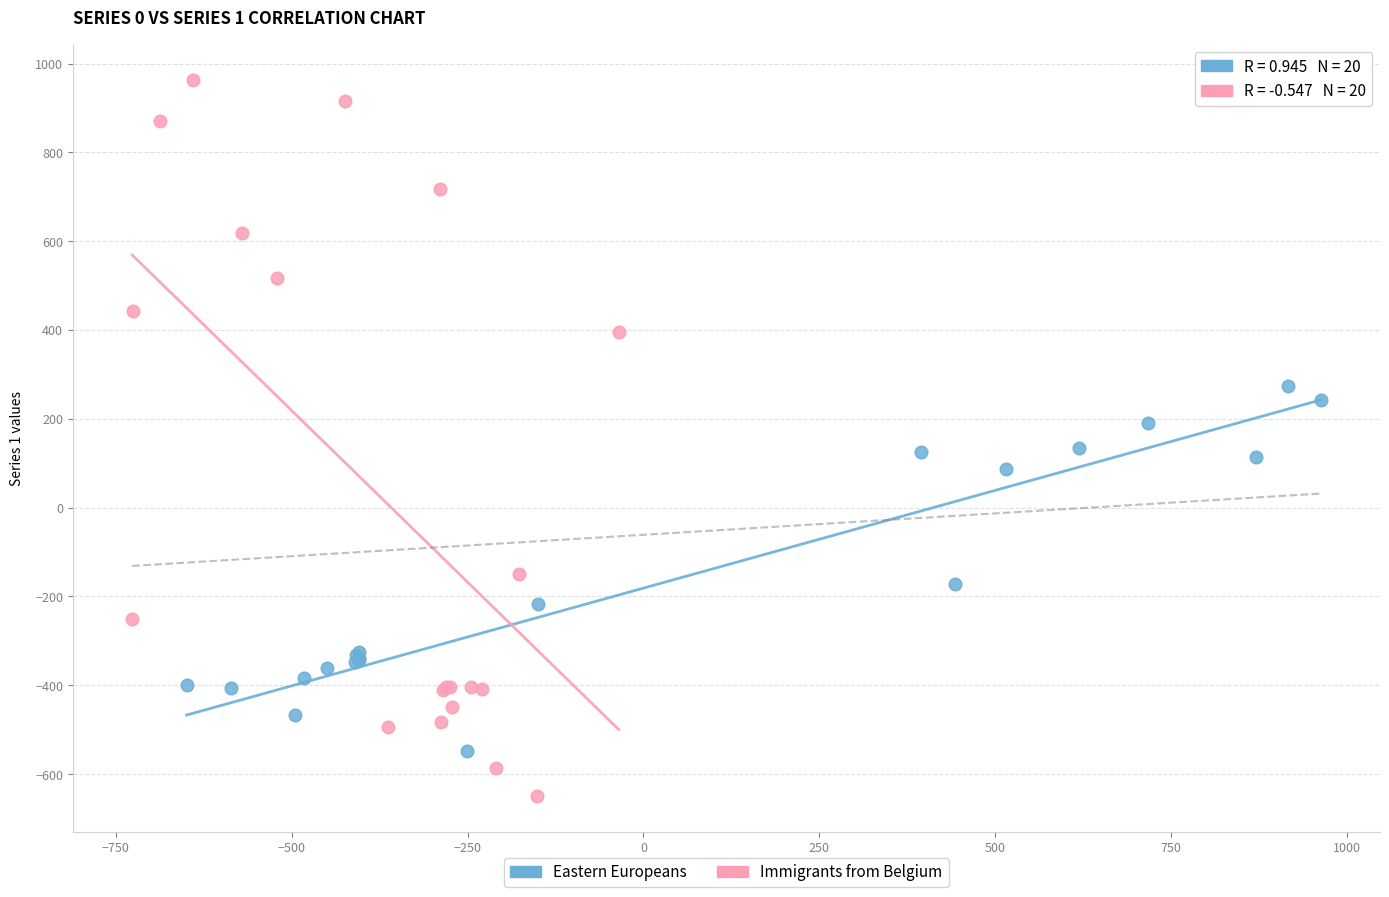

Which series has the widest spread of Y values?

Immigrants from Belgium